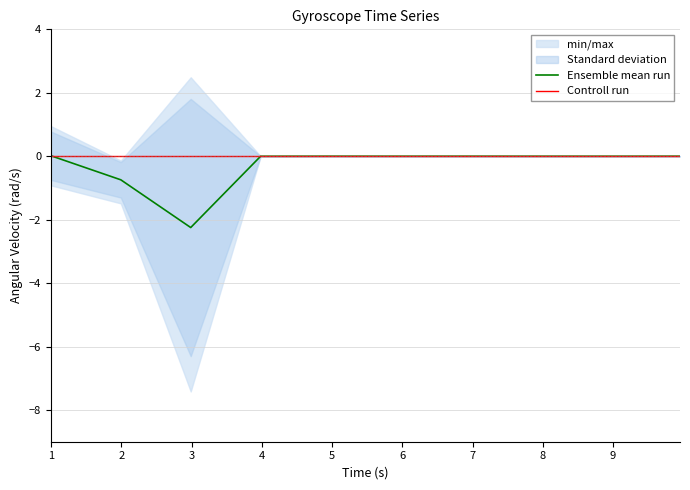

What is the lowest value of the Ensemble mean run series?

-2.2